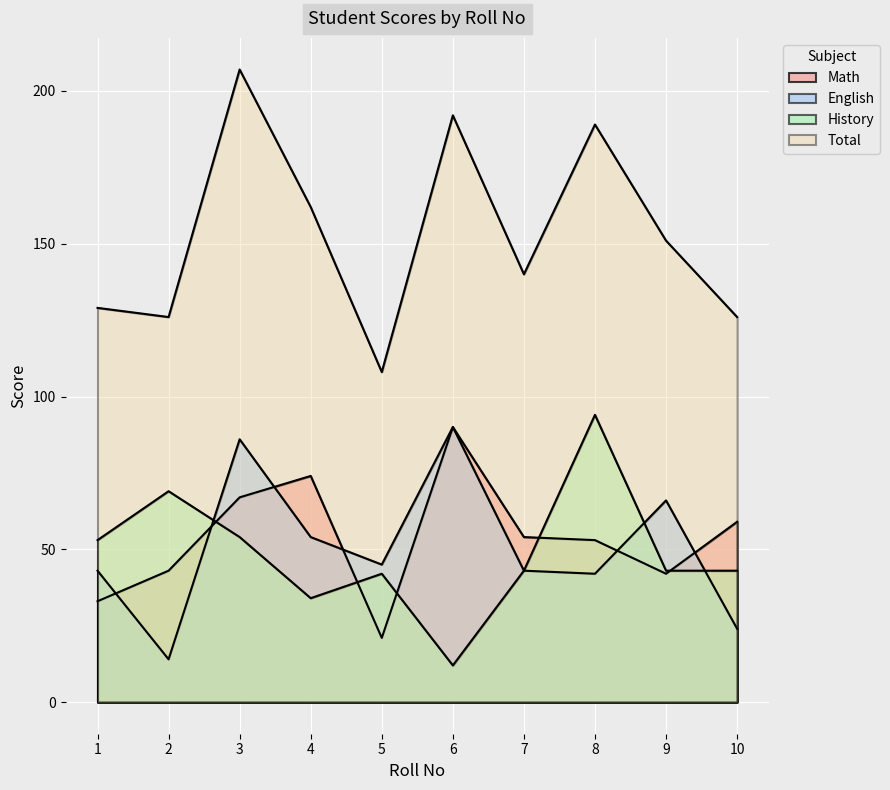

Which series has the largest total across all categories?

Total